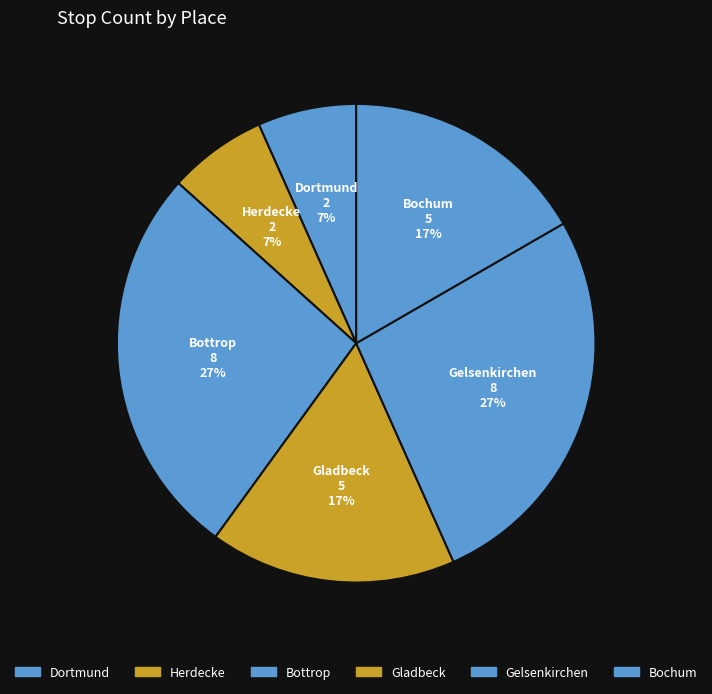

Does Gelsenkirchen account for over 50% of the chart?

No